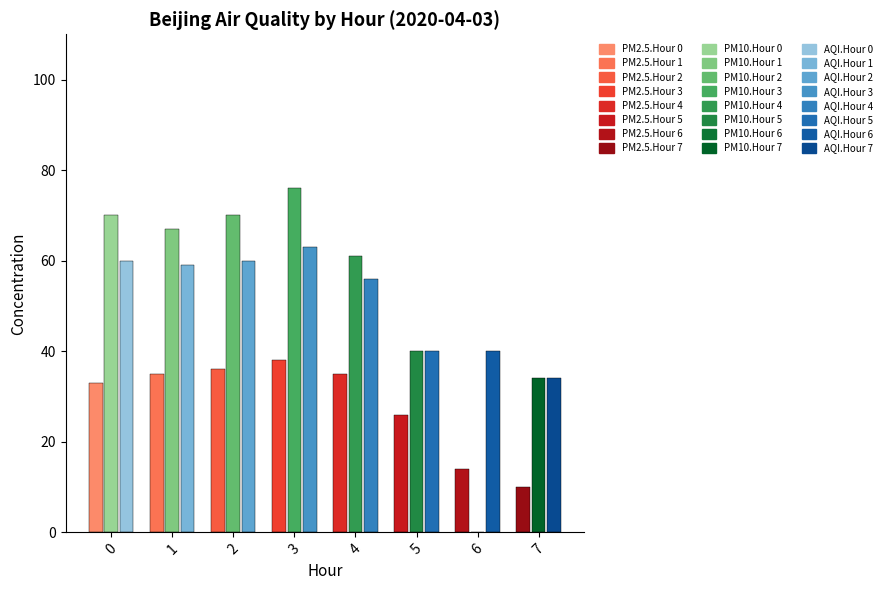

Is it true that PM2.5 equals 17 at 7?

False